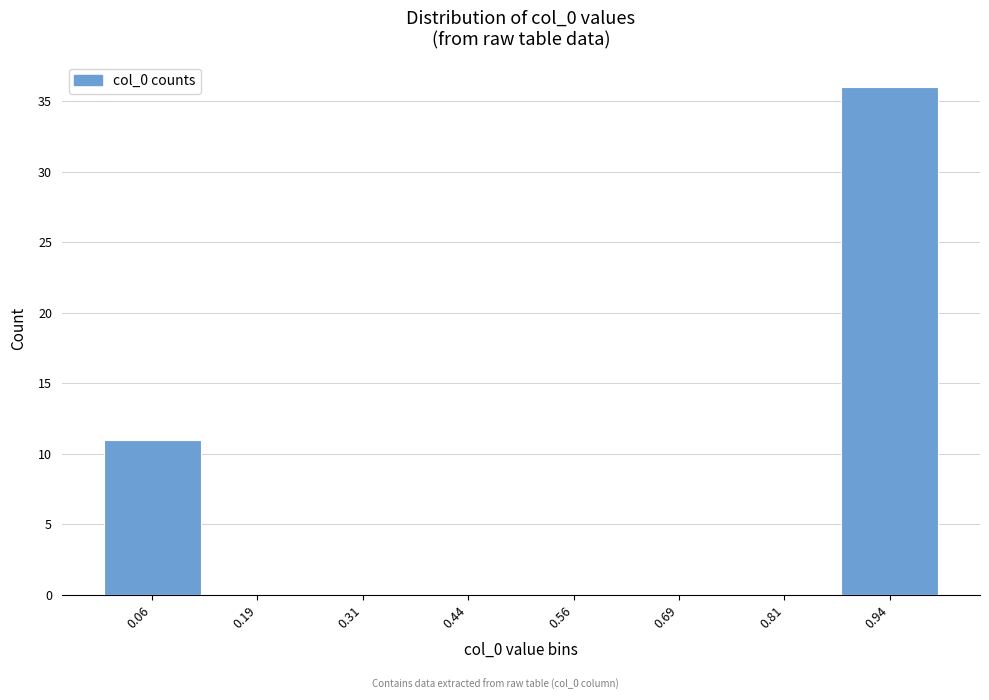

Which range on the x-axis has the tallest bar?

0.875 to 1.000